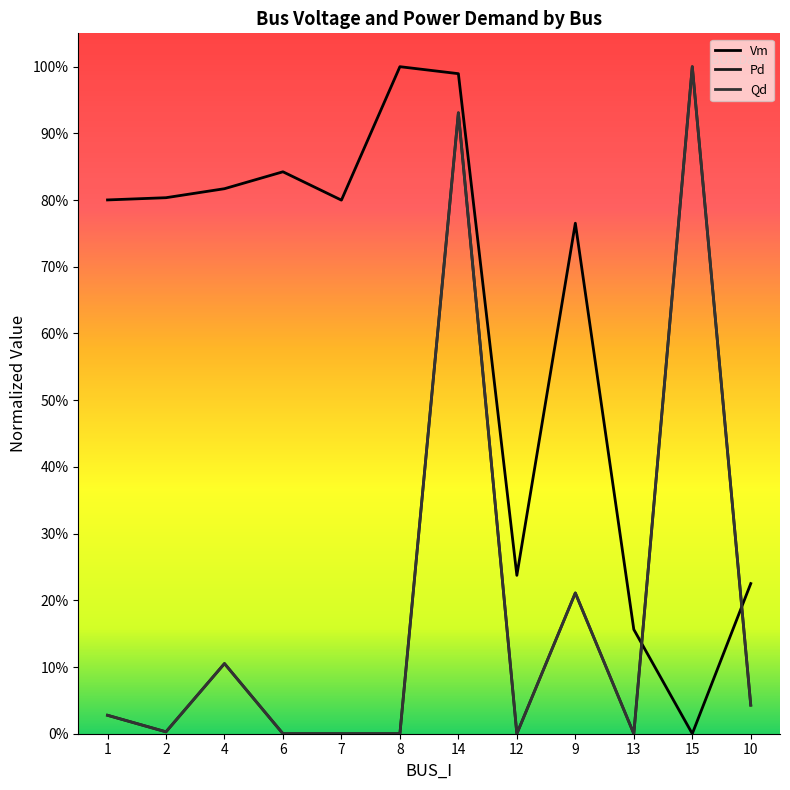

Which series has the largest total across all categories?

Vm